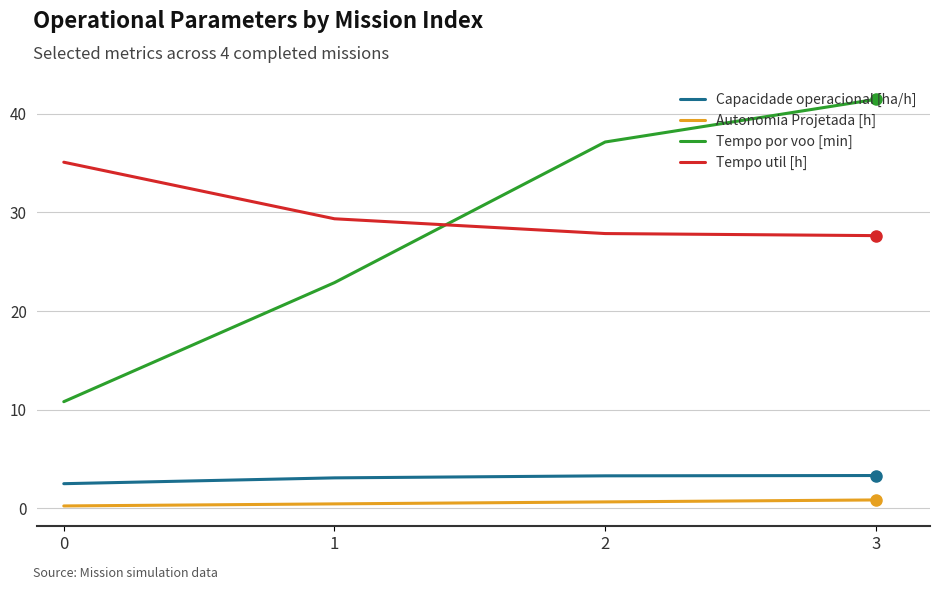

Between 1 and 2, which series saw the biggest shift?

Tempo por voo [min]